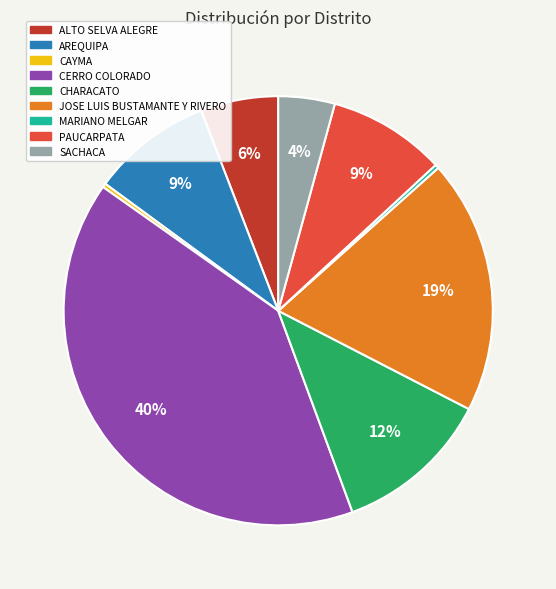

Which slice is the largest?

CERRO COLORADO